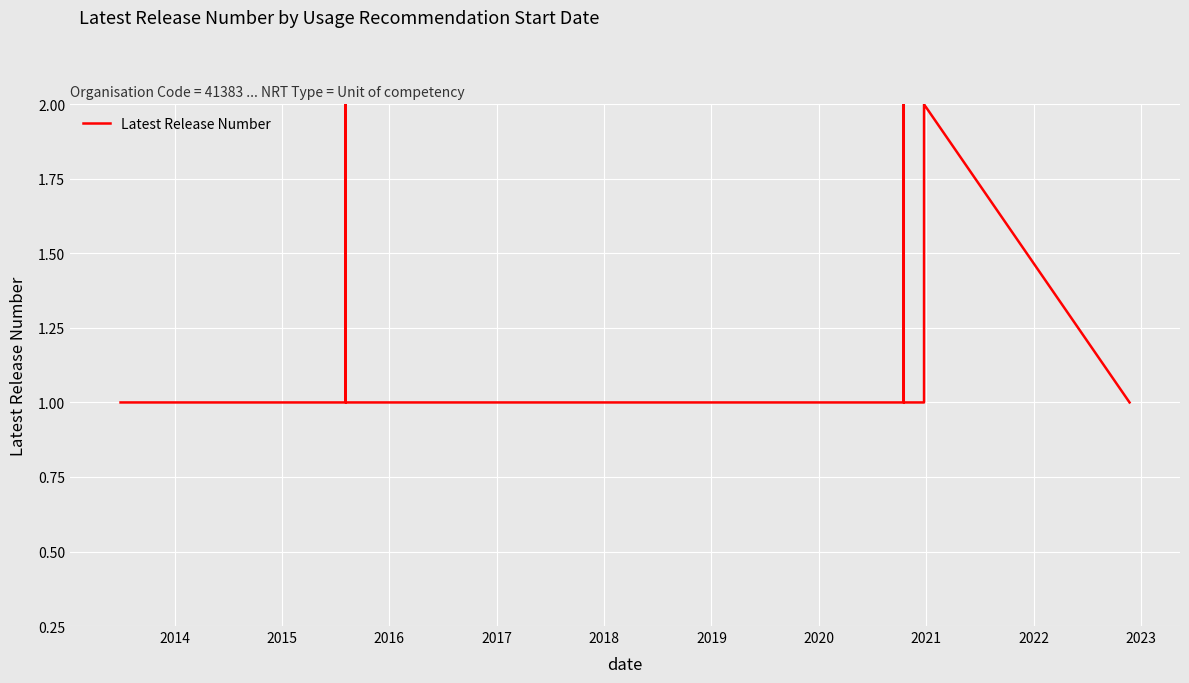

What is the difference between the maximum and second lowest values?

1